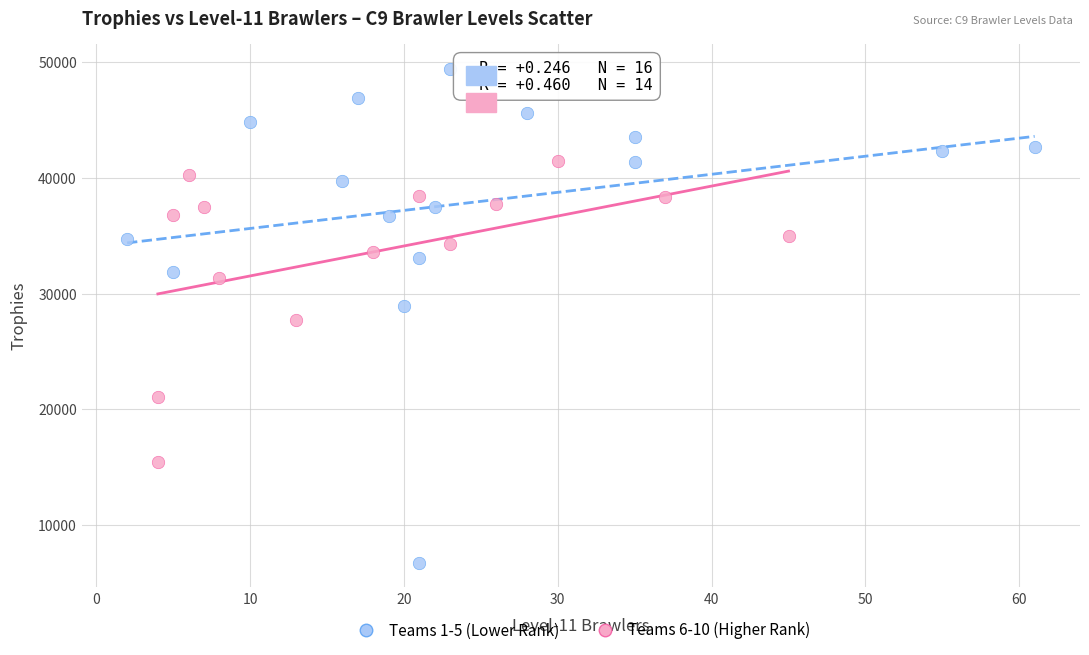

Which series reaches the maximum Y coordinate?

Teams 1-5 (Lower Rank)